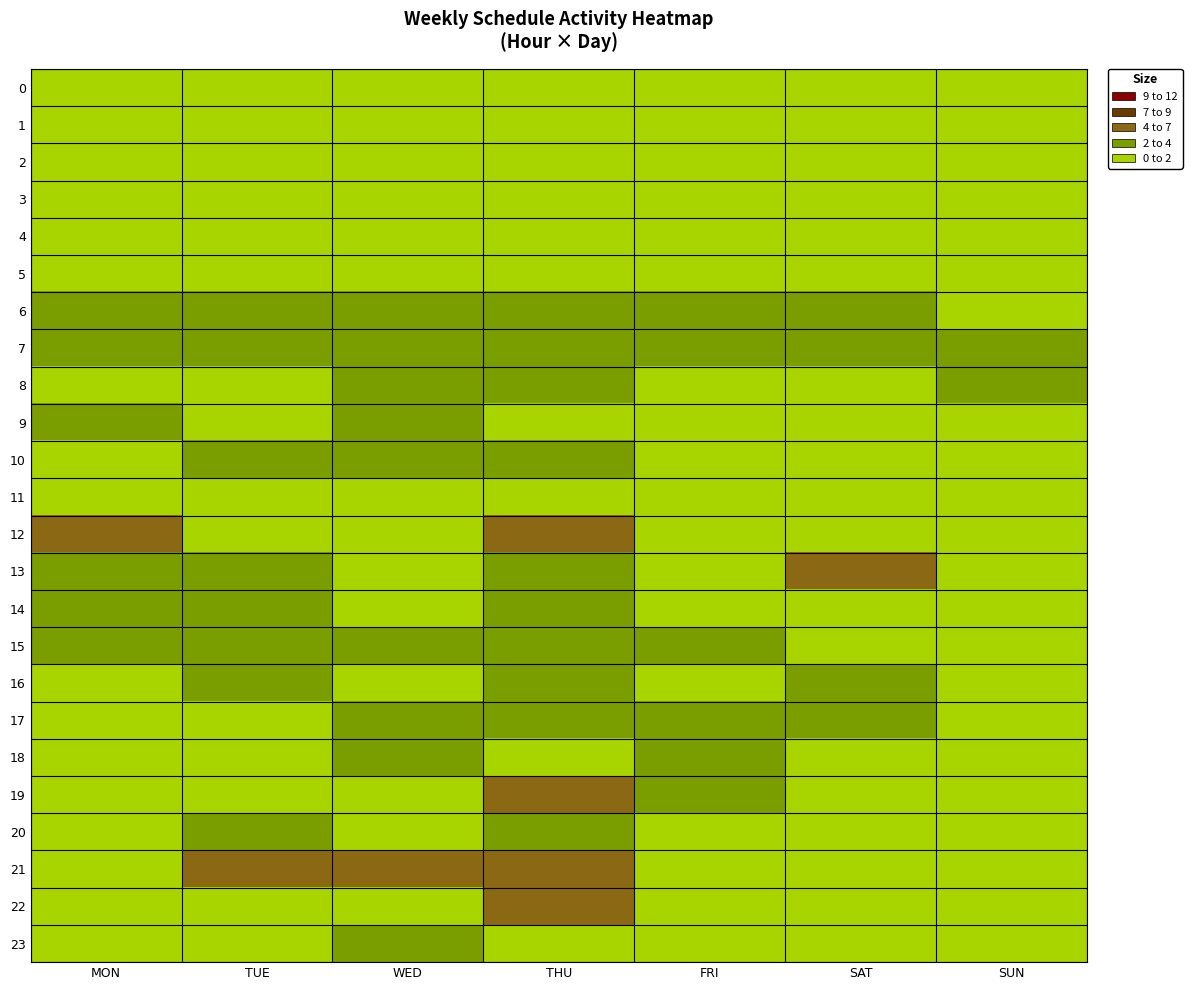

At how many categories does at least one series exceed 3?

5